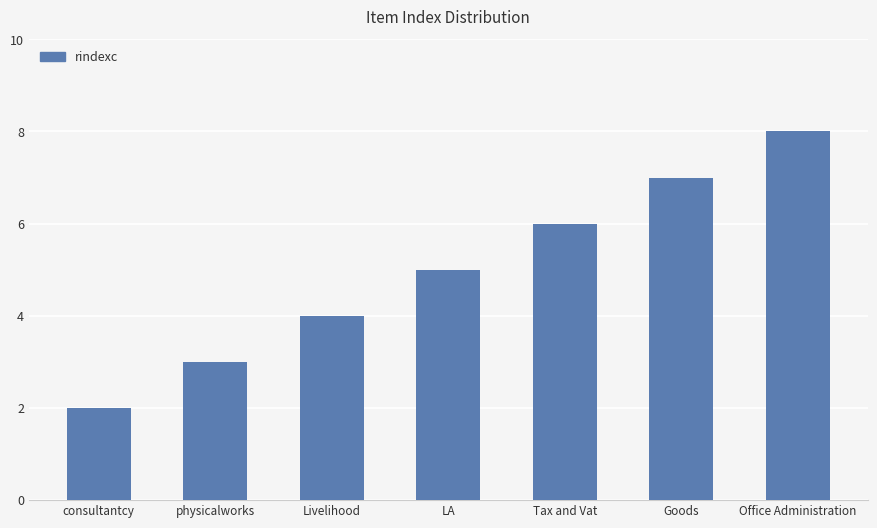

What is the label of the 4th bar from the right?

LA